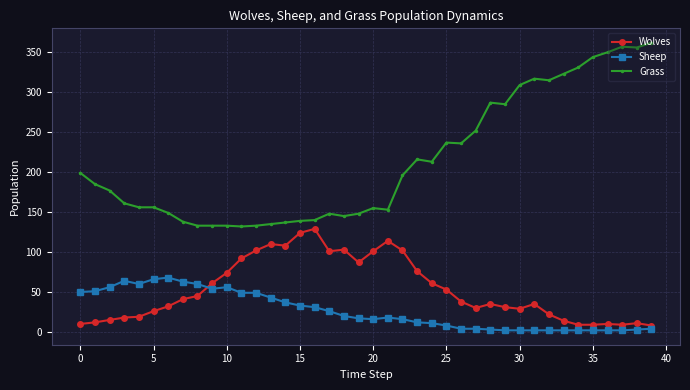

List the series in order of their peak value, lowest first.

Sheep, Wolves, Grass